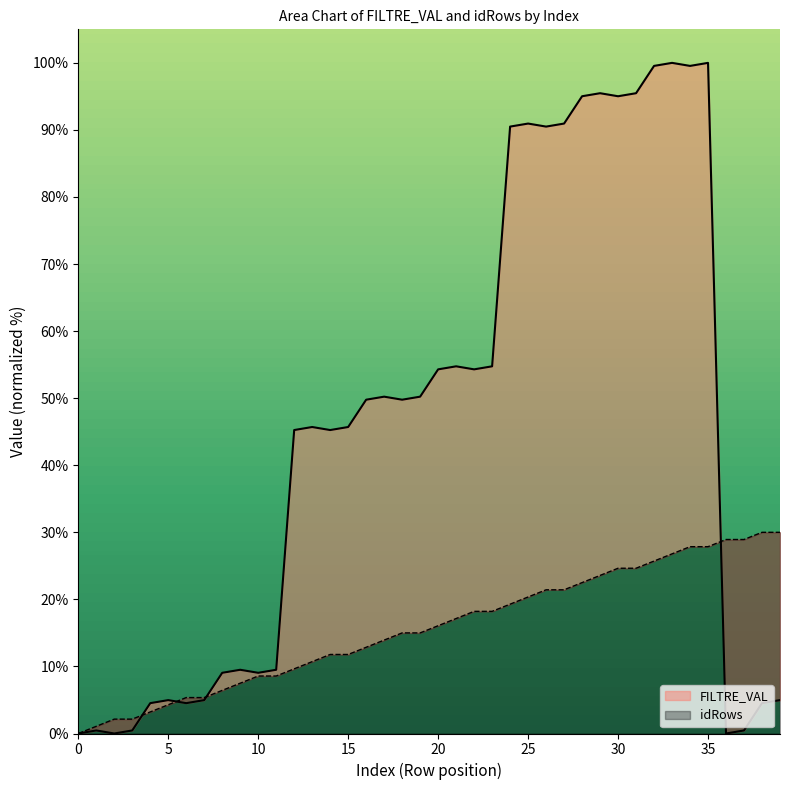

Is it true that idRows equals 11.8 at 14?

True